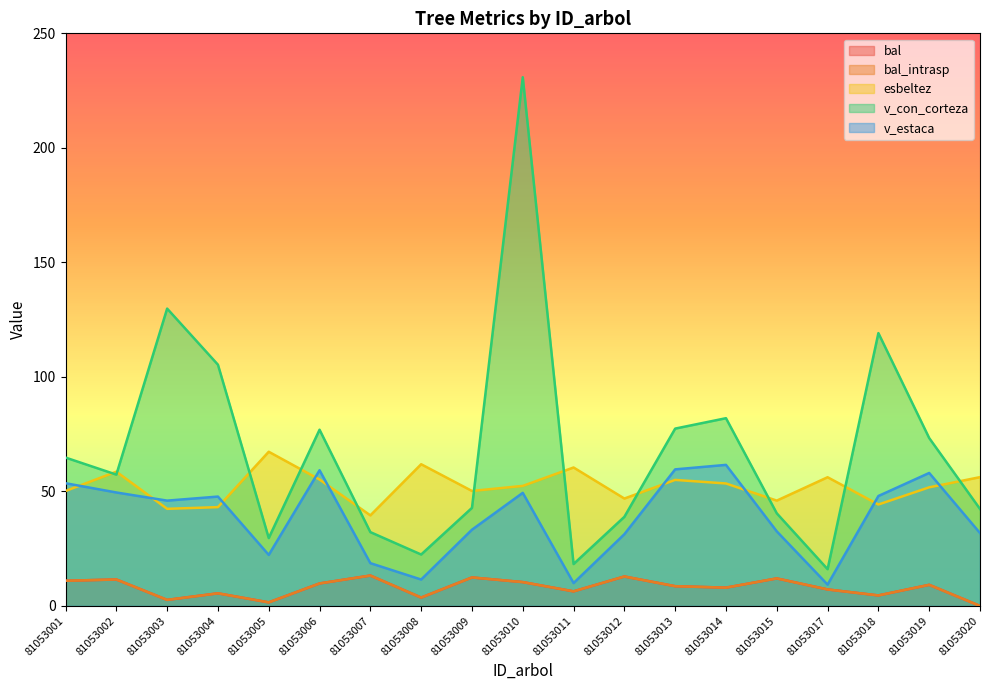

What is the value of the v_estaca point at the 2nd from the left?

49.5